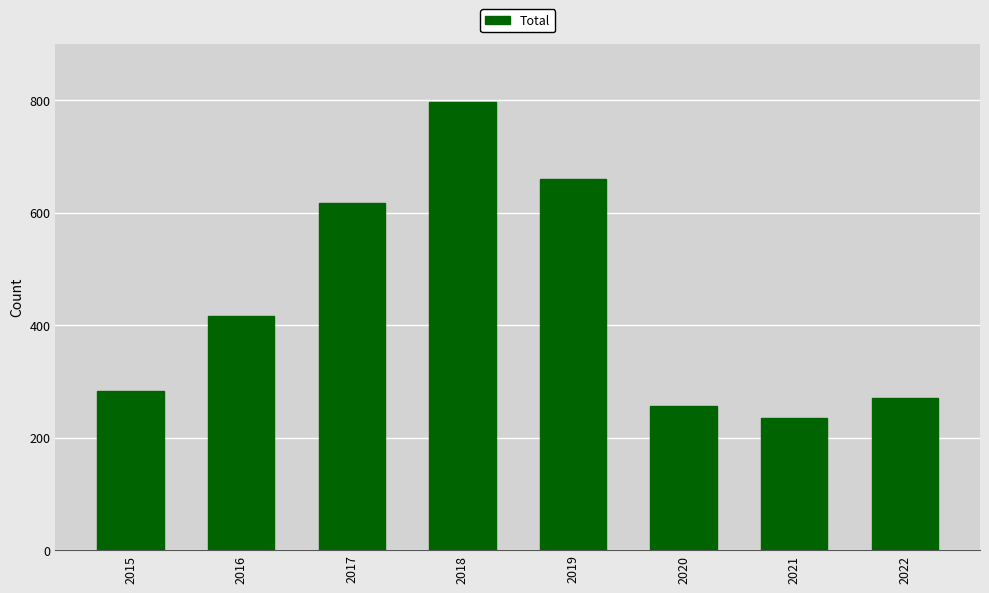

True or false: the data shows 431 at 2020.

False